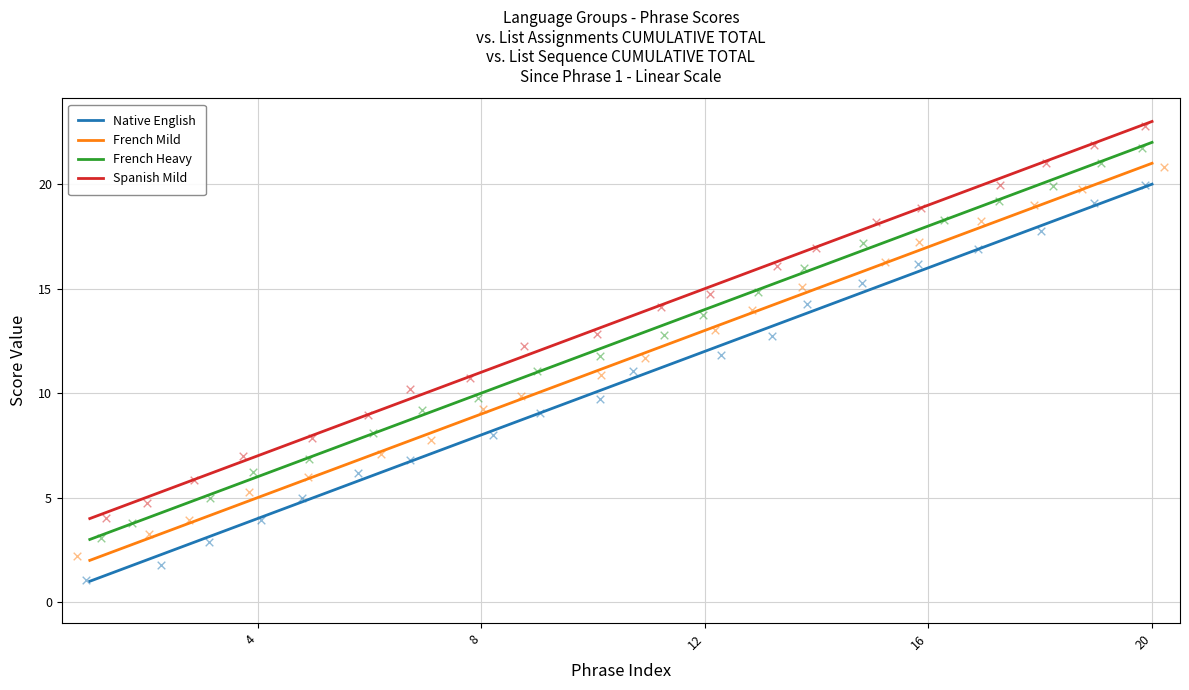

At how many categories does at least one series exceed 6?

17